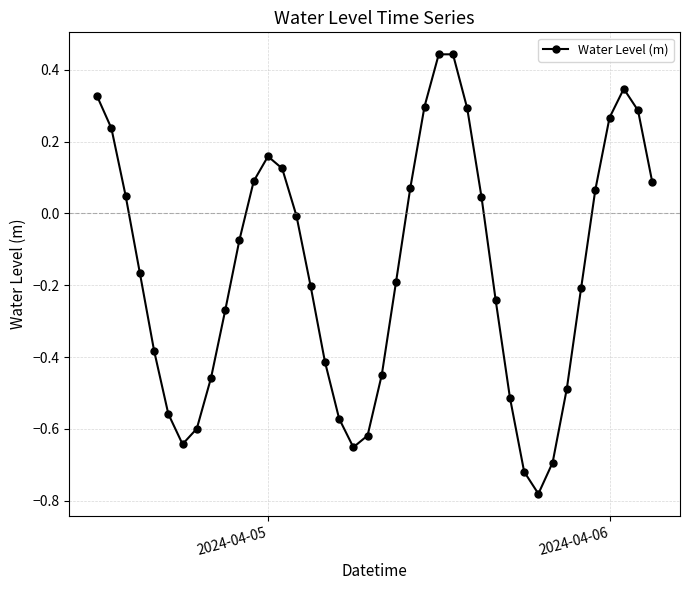

How many points are lower than both their immediate neighbors (excluding endpoints)?

3